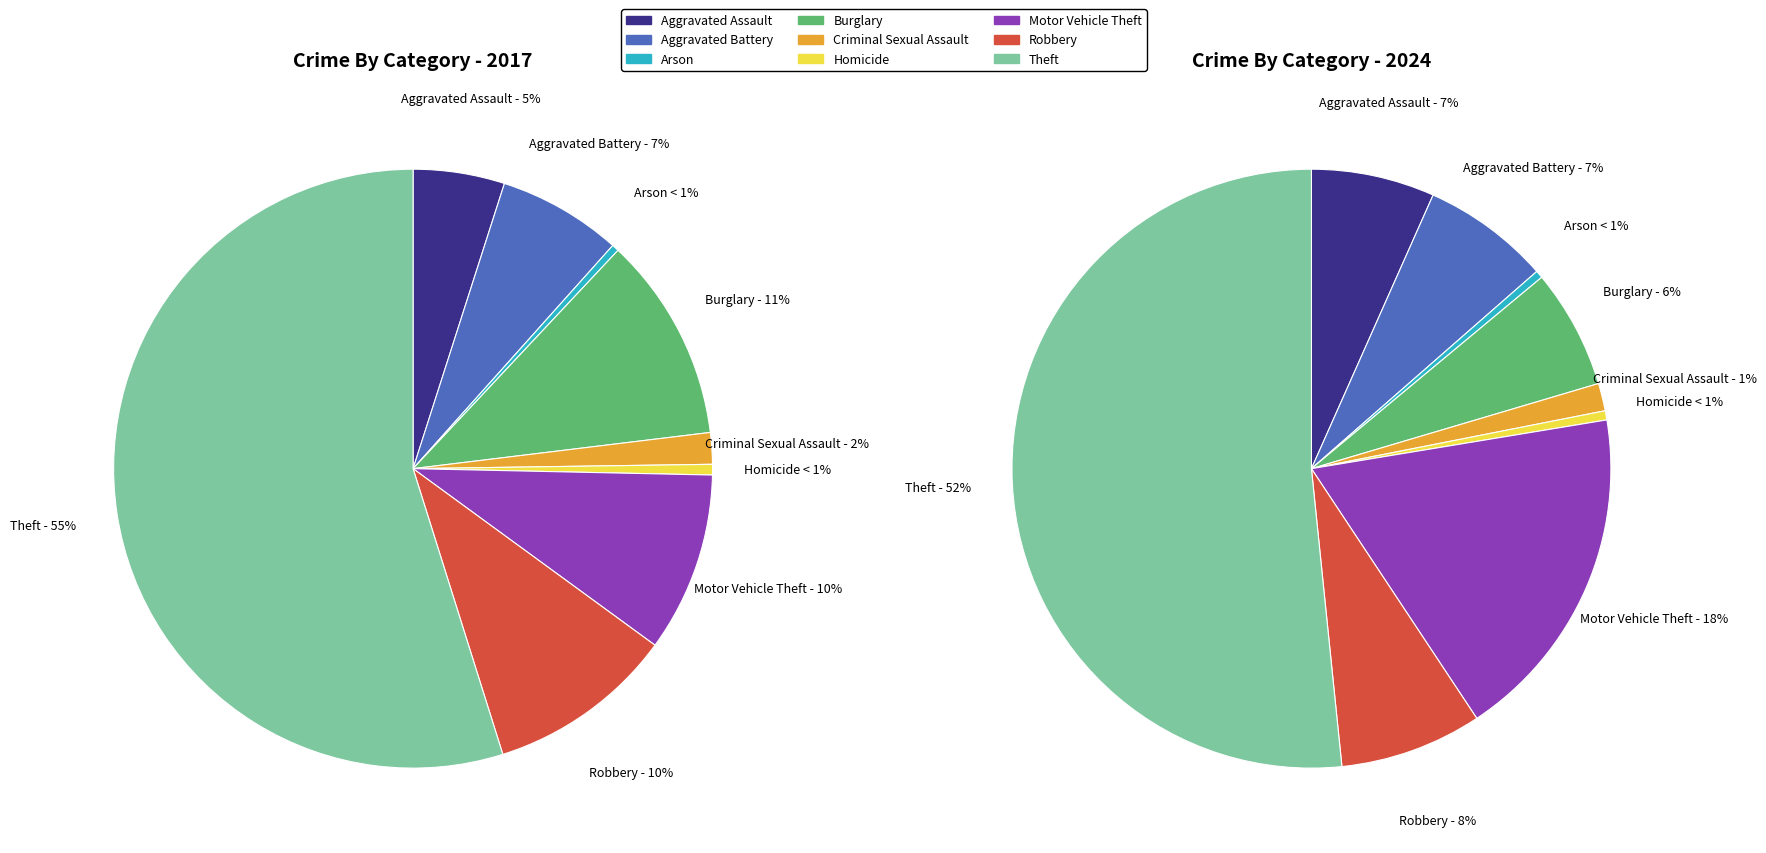

Which slice is the largest?

Theft